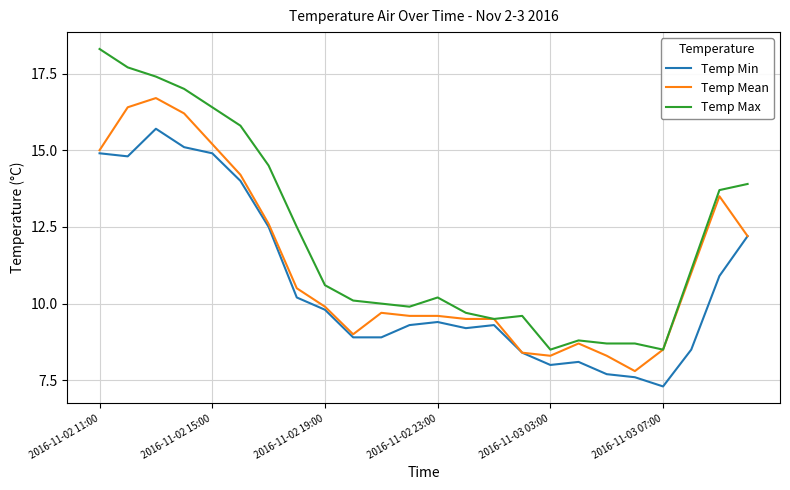

List the series in order of their peak value, highest first.

Temp Max, Temp Mean, Temp Min